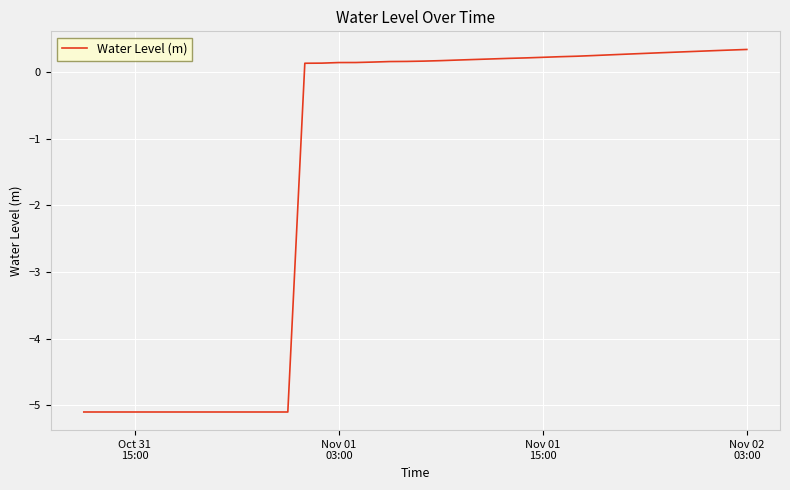

What is the maximum value shown in the chart?

0.3